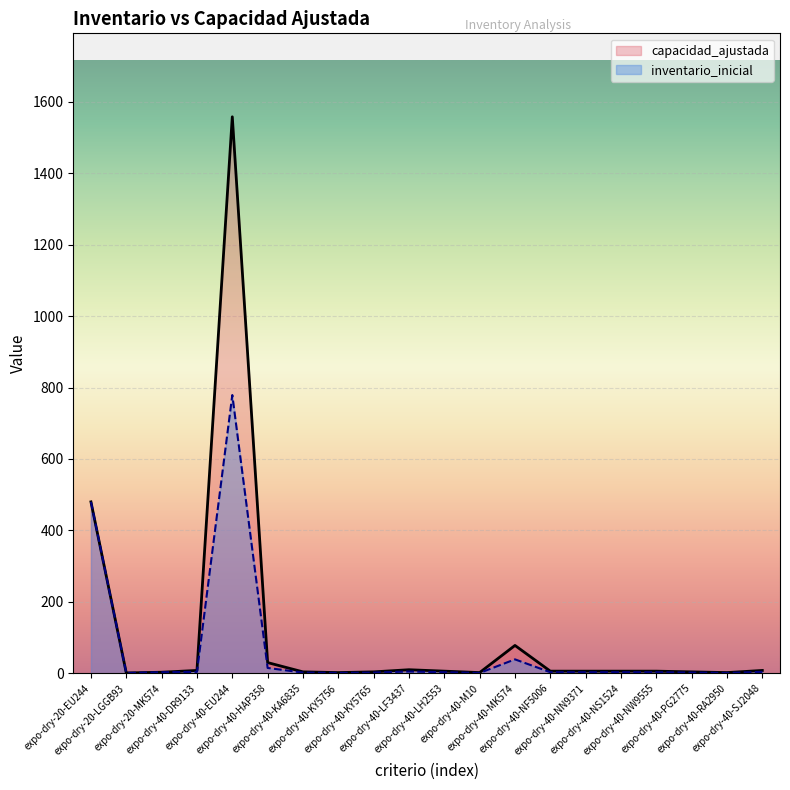

What is the lowest value of the inventario_inicial series?

1